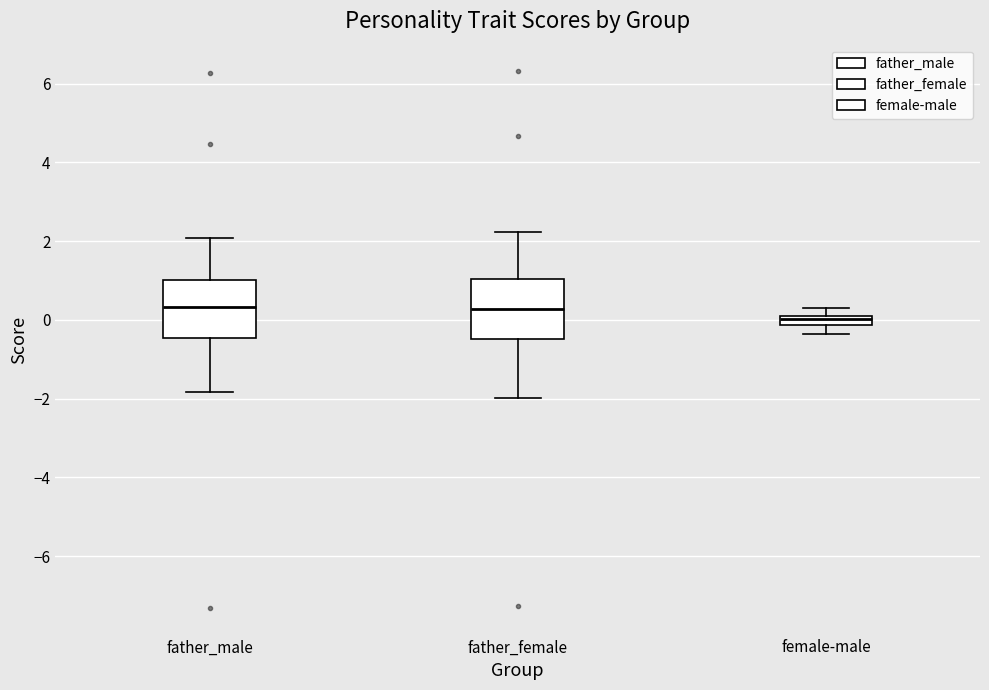

Where does the median line of the box for father_male sit on the y-axis? The values are not printed on the chart, so give them approximately, as read against the axis.

0.4